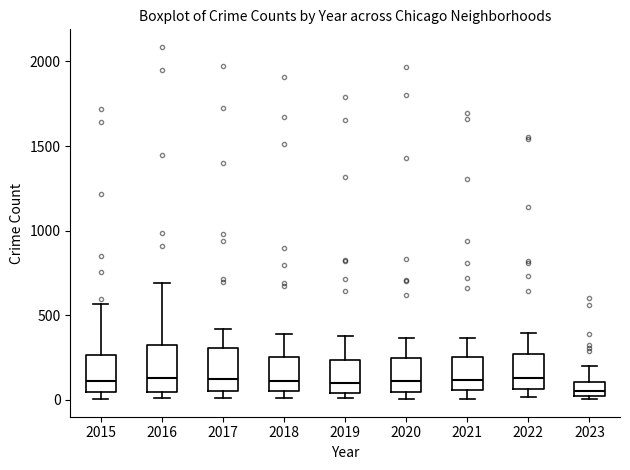

Reading left to right, read every box against the y-axis: the position of its median line, the range the box covers, and the ends of its whiskers. The values are not printed on the chart, so give them approximately, as read against the axis.

2015: median 100, box 50 to 250, whiskers 0 to 550
2016: median 150, box 50 to 300, whiskers 0 to 700
2017: median 100, box 50 to 300, whiskers 0 to 400
2018: median 100, box 50 to 250, whiskers 0 to 400
2019: median 100, box 50 to 250, whiskers 0 to 400
2020: median 100, box 50 to 250, whiskers 0 to 350
2021: median 100, box 50 to 250, whiskers 0 to 350
2022: median 150, box 50 to 250, whiskers 0 to 400
2023: median 50, box 0 to 100, whiskers 0 (just below the box's lower edge) to 200